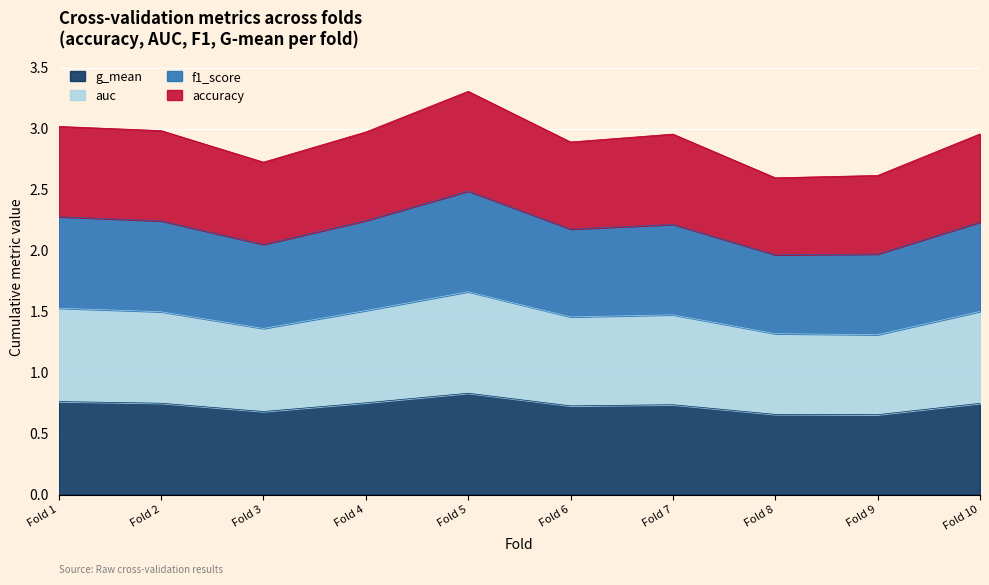

What are all the series names shown in the legend?

g_mean, auc, f1_score, accuracy